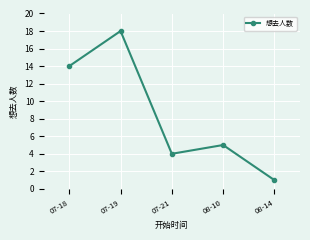

The value at 08-14 is 1. True or false?

True